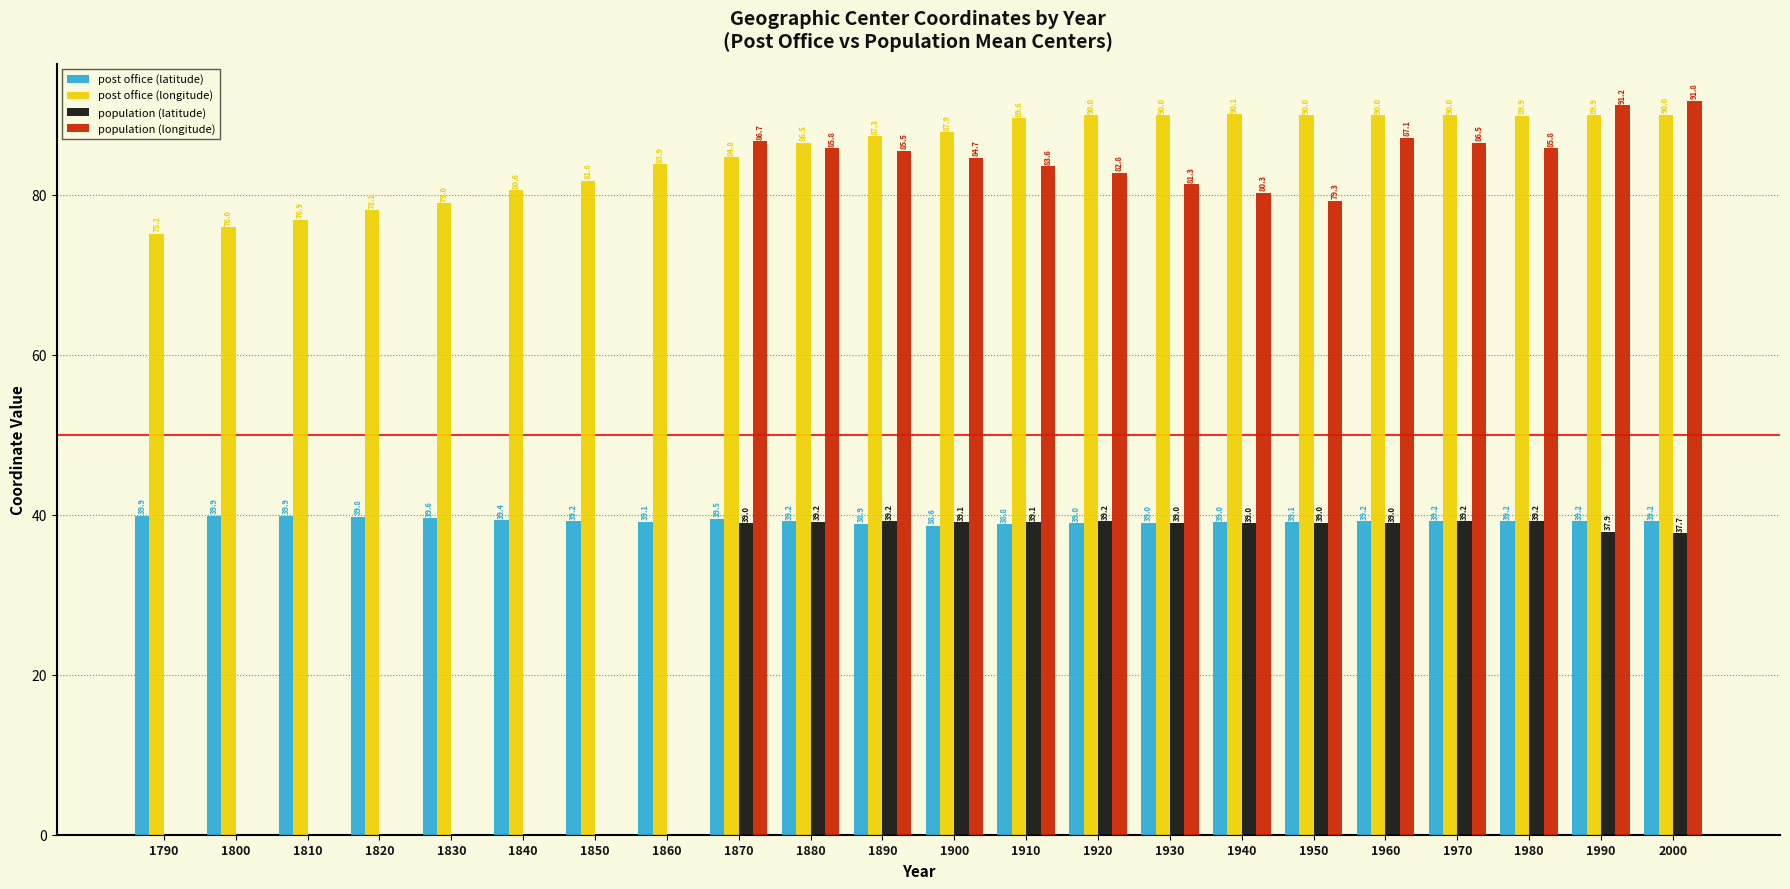

What are all the series names shown in the legend?

post office (latitude), post office (longitude), population (latitude), population (longitude)